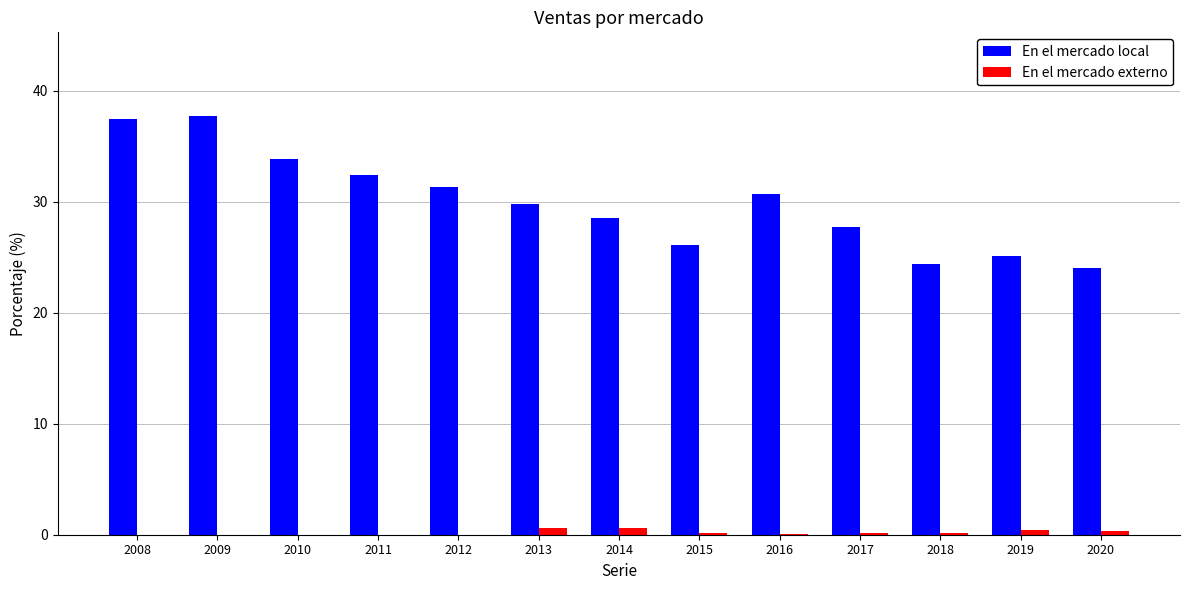

Are the bars grouped side by side (vs. stacked)?

Yes